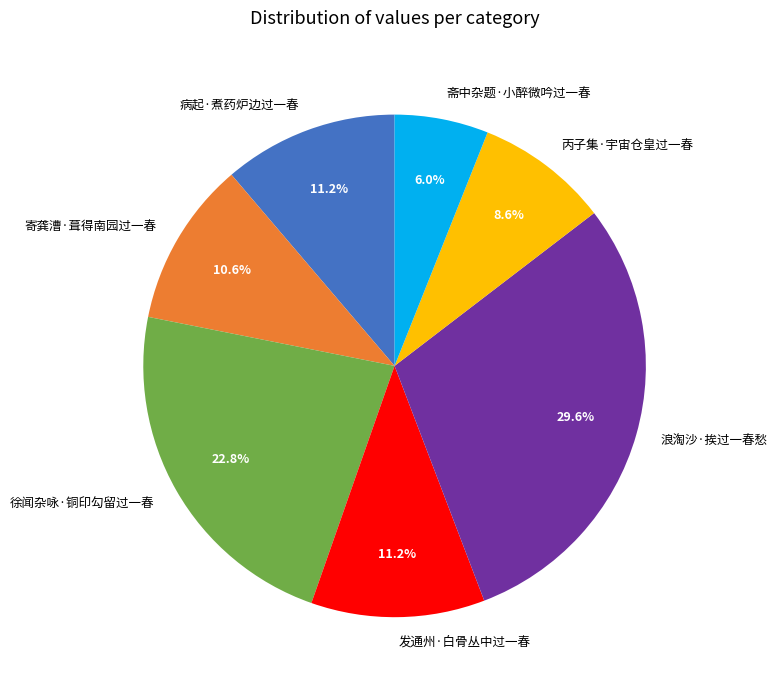

True or false: 浪淘沙·挨过一春愁 accounts for 30% of the total.

True